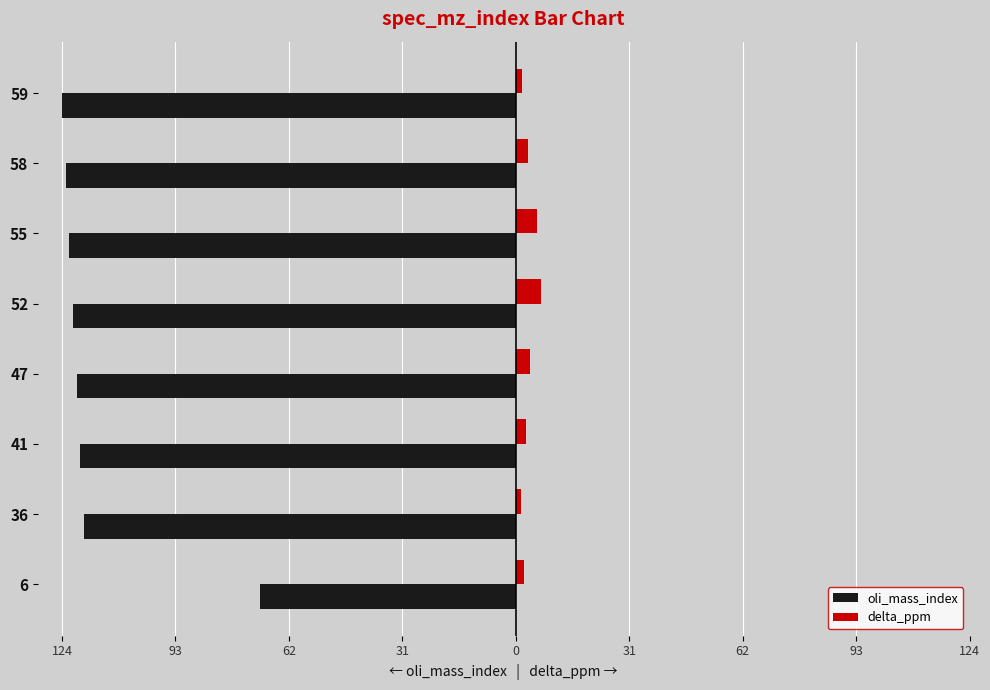

What are all the series names shown in the legend?

oli_mass_index, delta_ppm